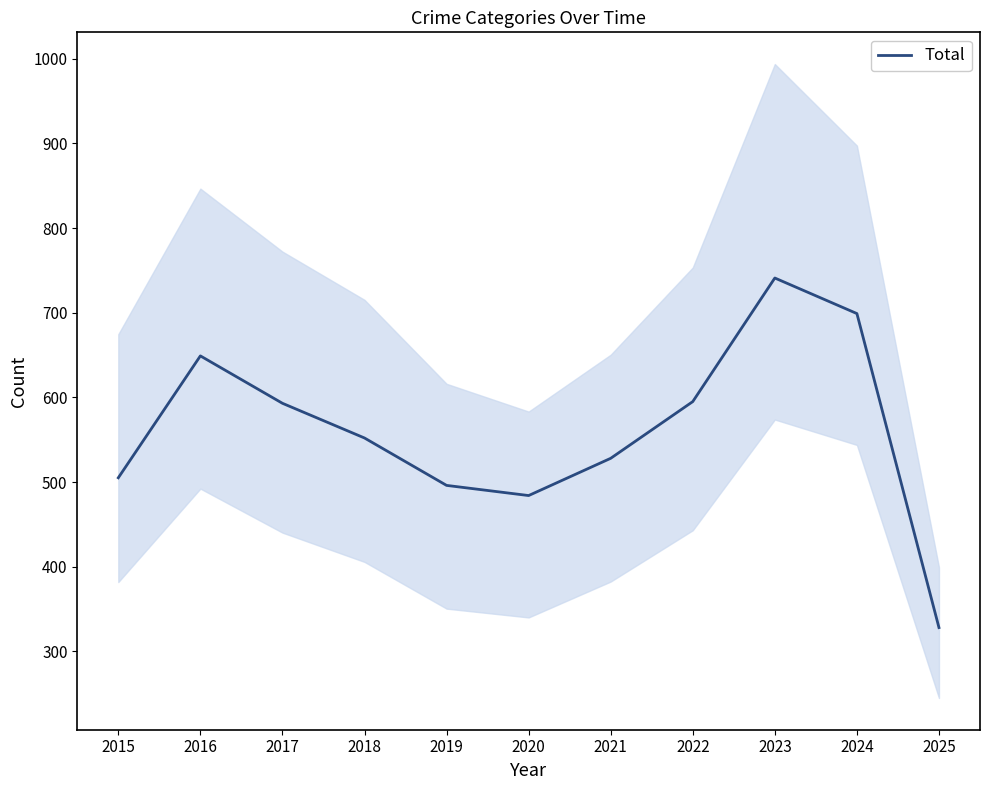

What is the maximum value shown in the chart?

741